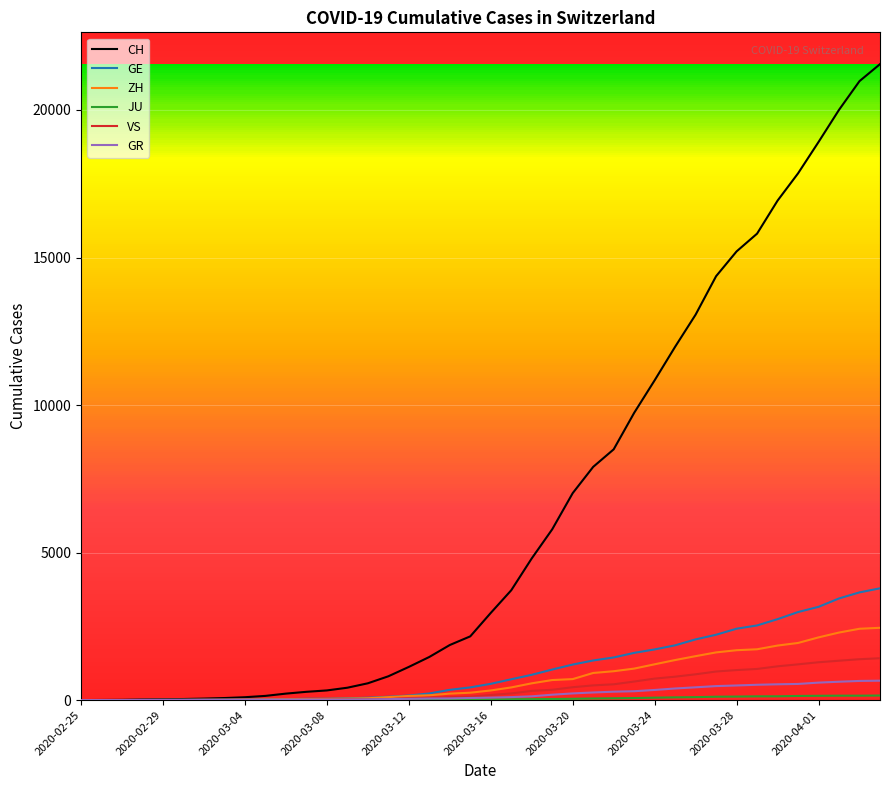

Which series has the largest total across all categories?

CH